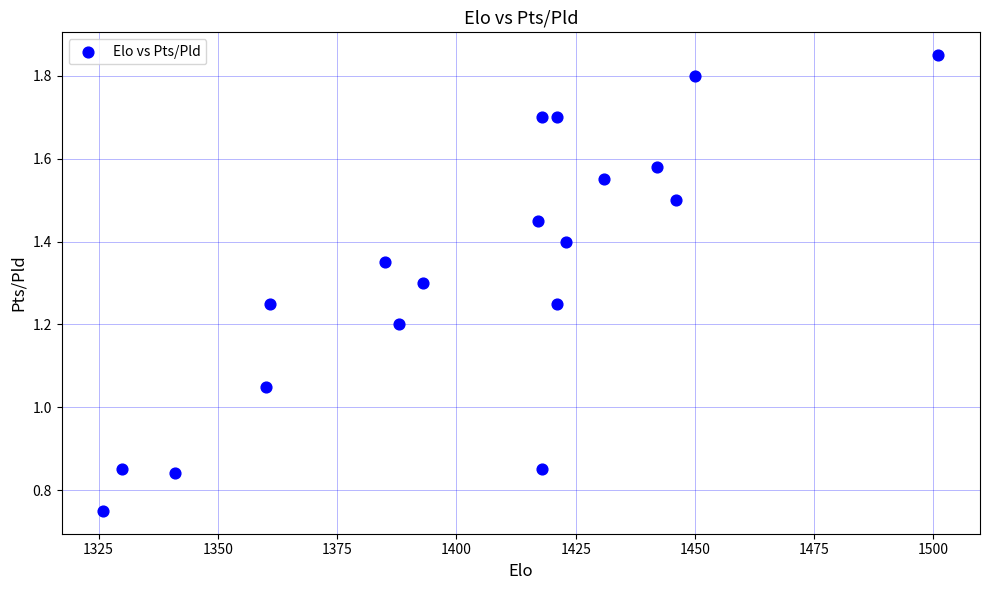

Count the number of points in this scatter plot.

19